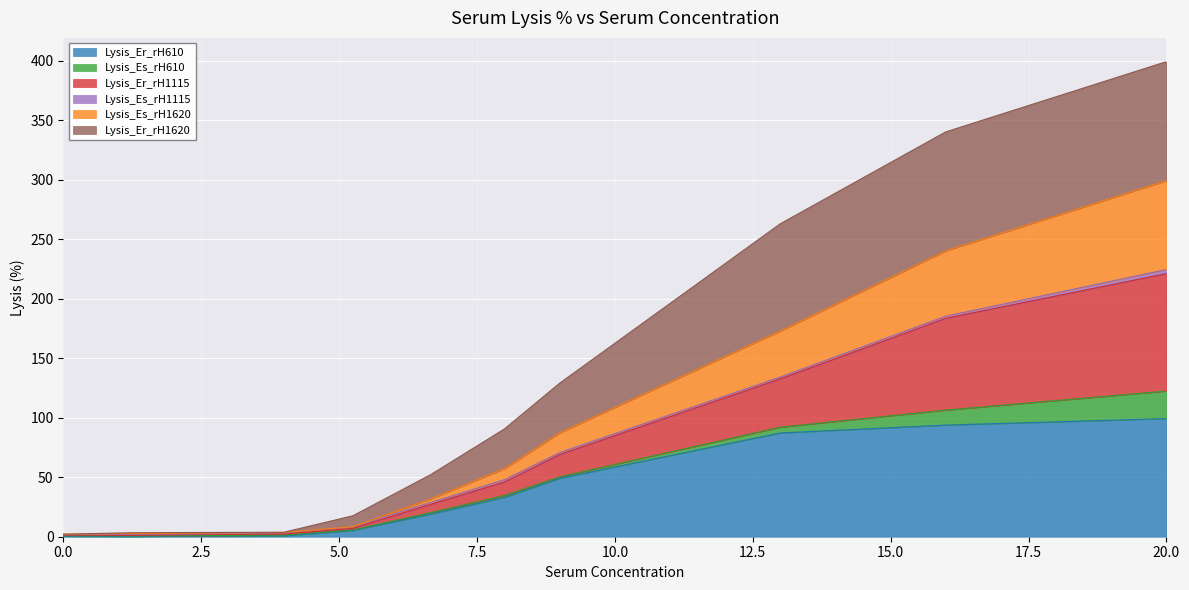

What is the maximum value for Lysis_Er_rH610?

99.3